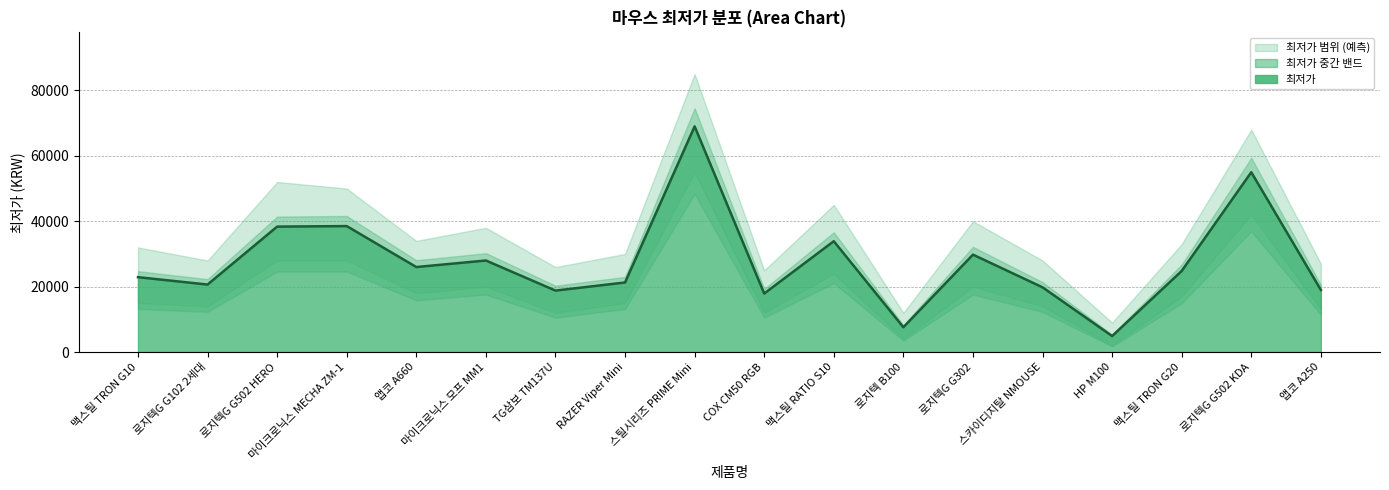

What is the value of the 9th point from the left?

69000